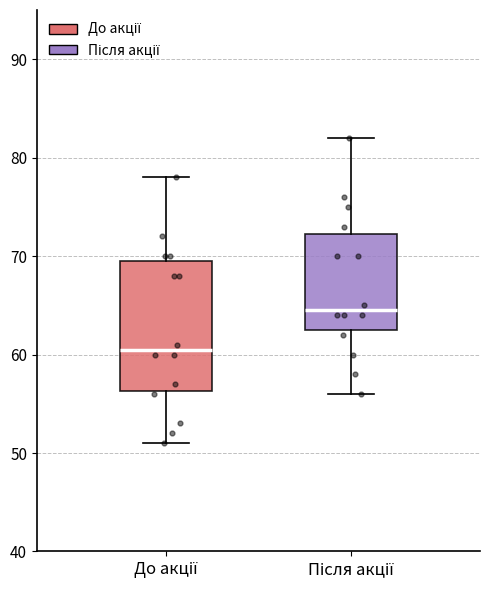

Where is the lower edge of the box for Після акції on the y-axis? The values are not printed on the chart, so give them approximately, as read against the axis.

63